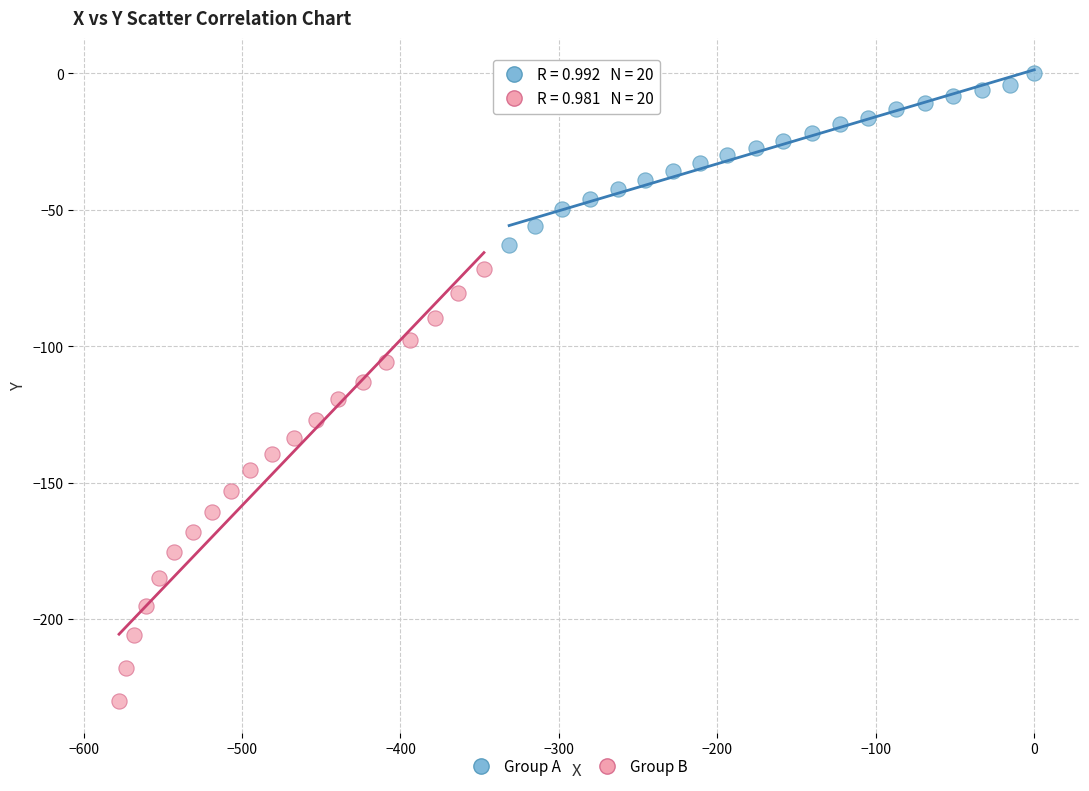

Which series contains the lowest Y value?

Group B